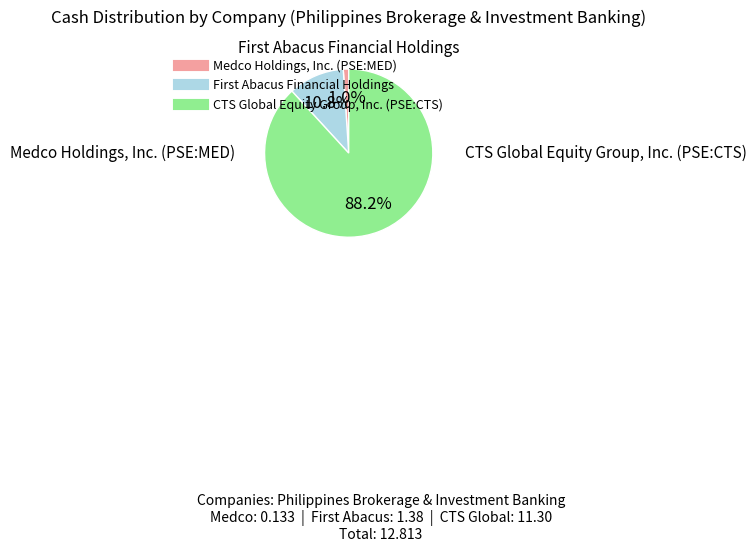

Which slice is the smallest?

Medco Holdings, Inc. (PSE:MED)